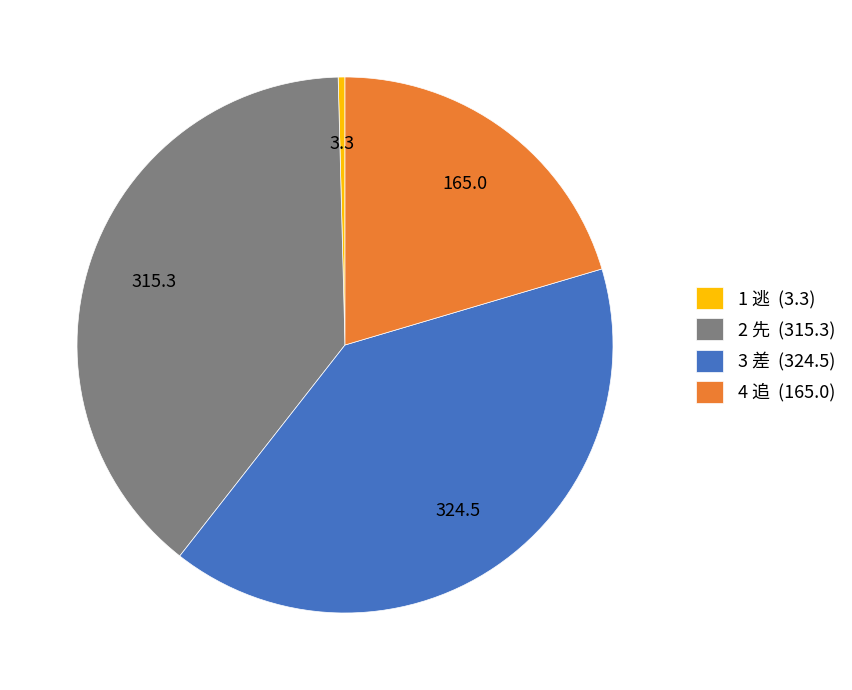

Which category has the smallest portion of the pie?

1 逃 (3.3)